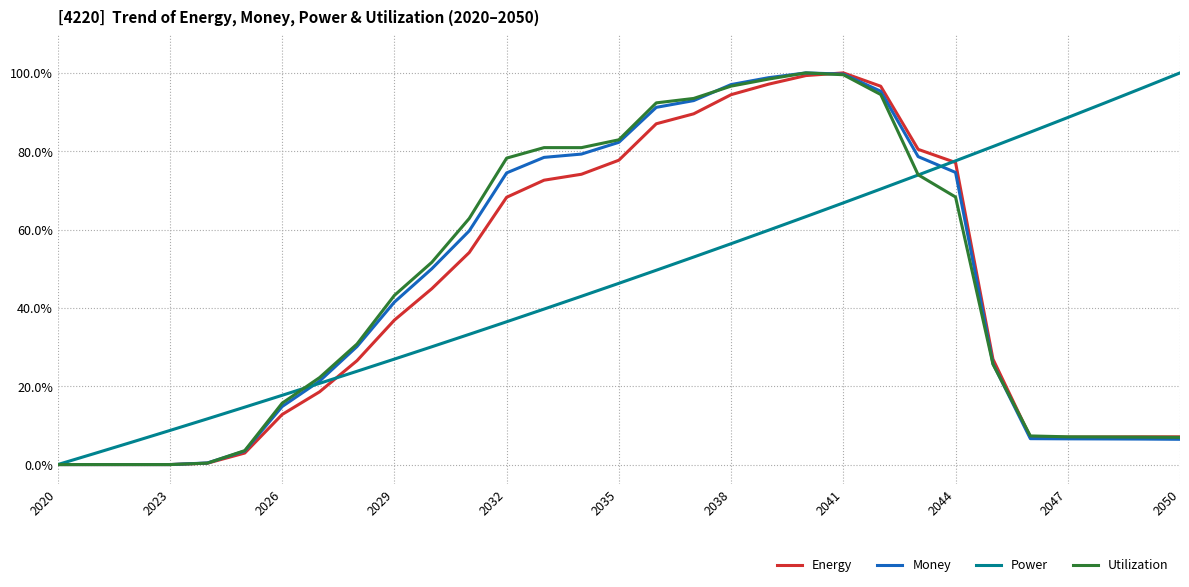

Rank the series by their maximum value, from highest to lowest.

Energy, Money, Power, Utilization